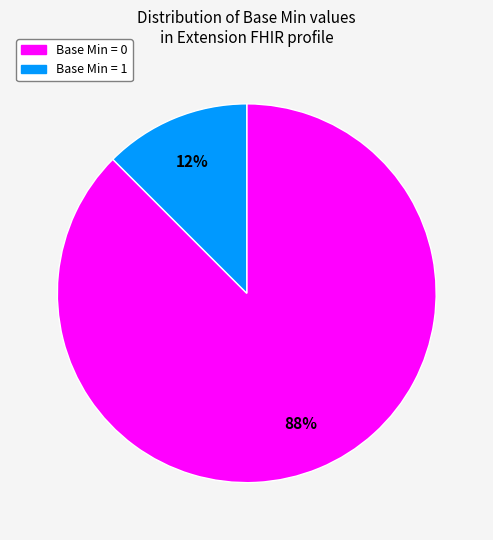

Is there a majority slice in this chart?

Yes